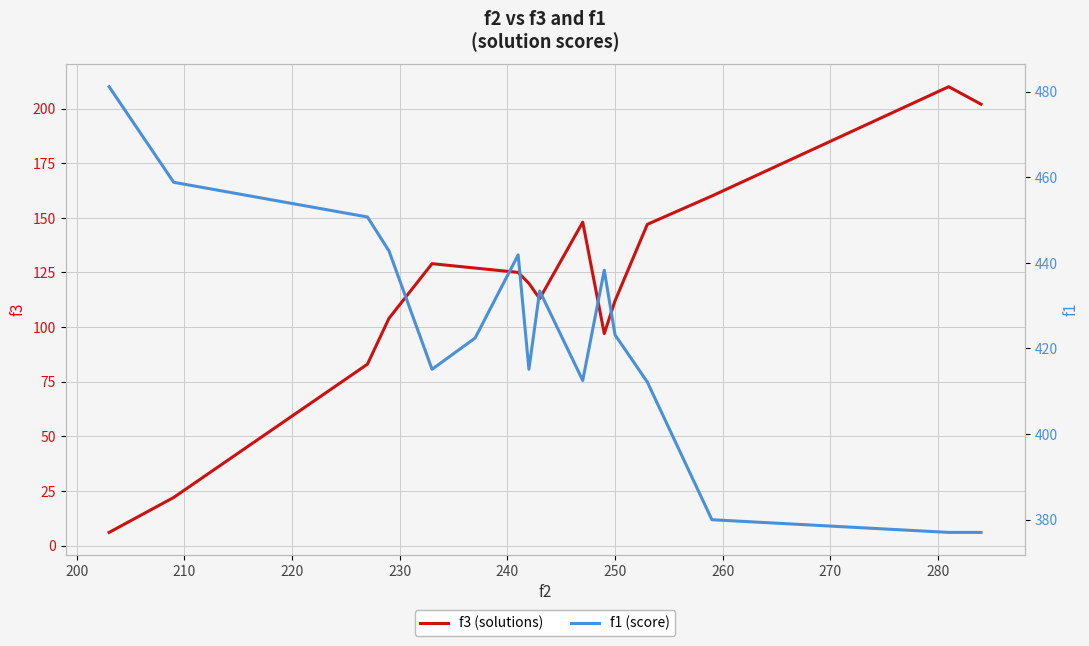

What is the lowest value of the f3 (solutions) series?

6